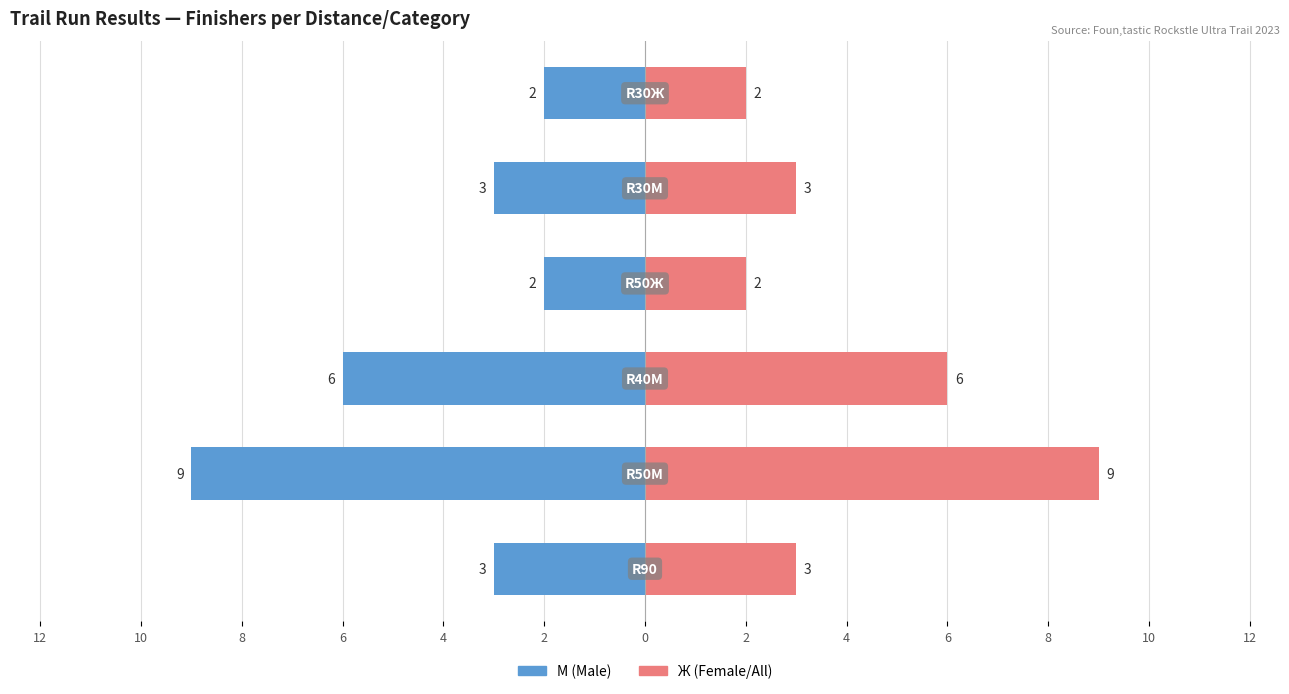

List the series in order of their overall mean, highest first.

Ж (Female/All), М (Male)